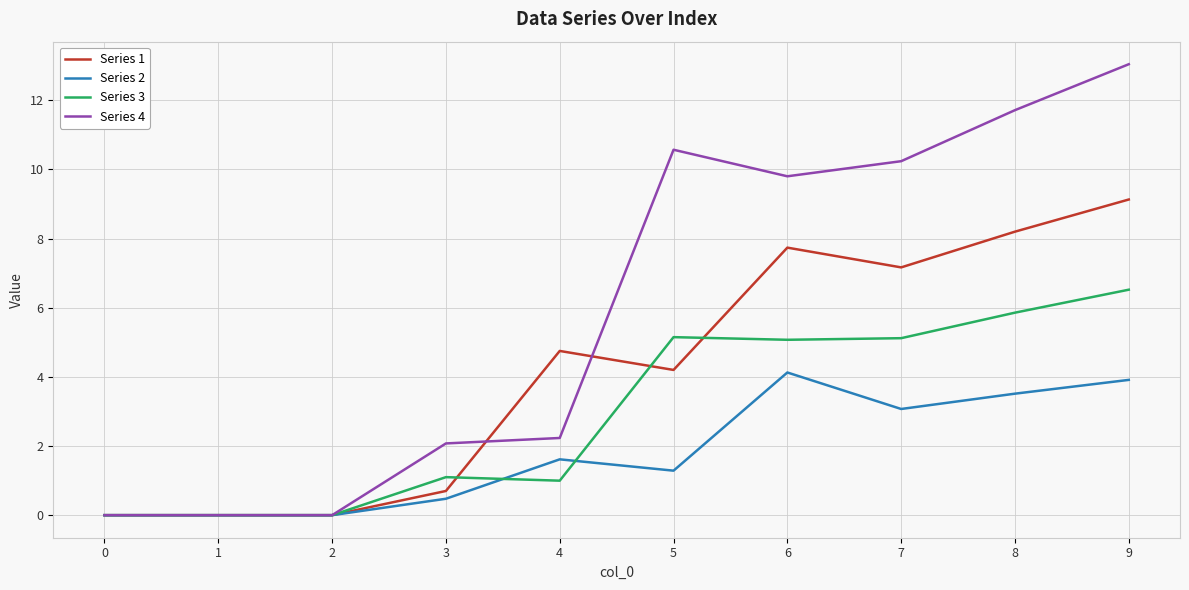

List the series in order of their overall mean, lowest first.

Series 2, Series 3, Series 1, Series 4